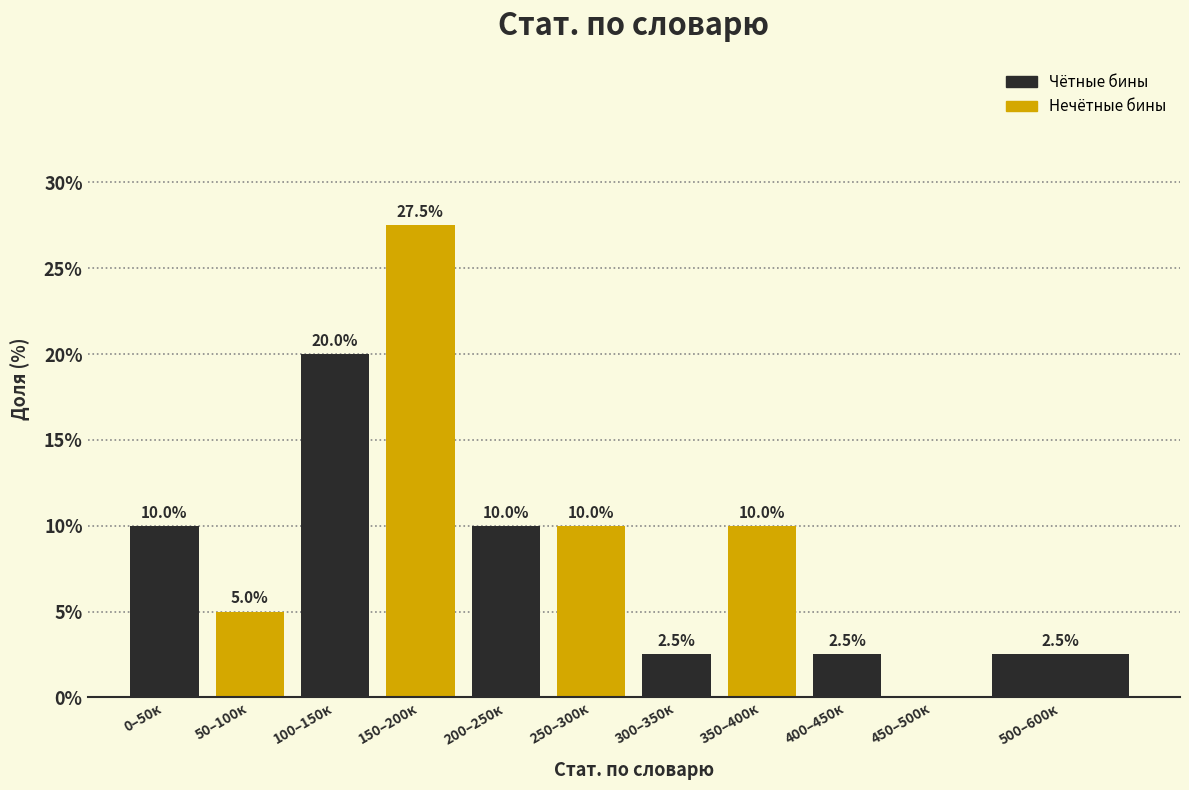

Reading left to right, list all the values displayed in this chart.

0–50к=10.0	50–100к=5.0	100–150к=20.0	150–200к=27.5	200–250к=10.0	250–300к=10.0	300–350к=2.5	350–400к=10.0	400–450к=2.5	450–500к=0.0	500–600к=2.5